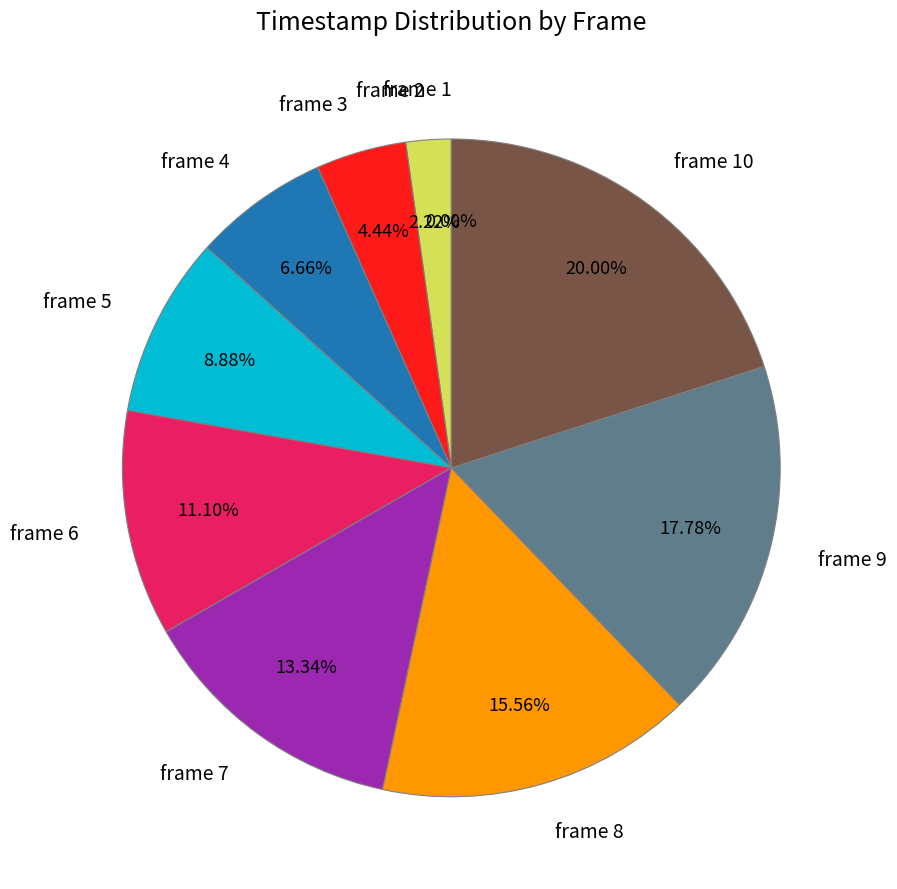

Do frame 2 and frame 6 together represent more than half of the pie?

No